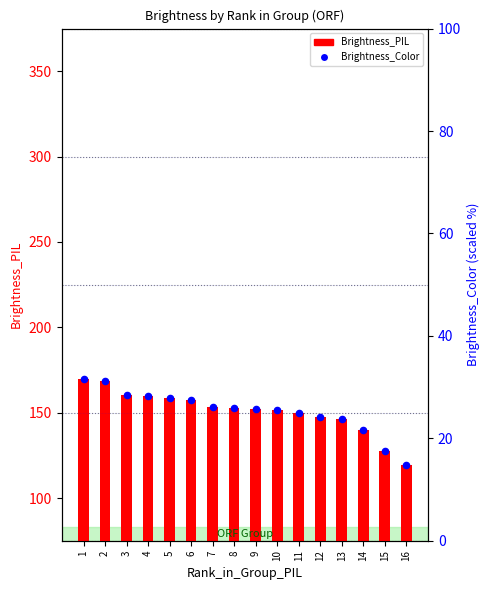

Which series has the widest spread of Y values?

Brightness_PIL